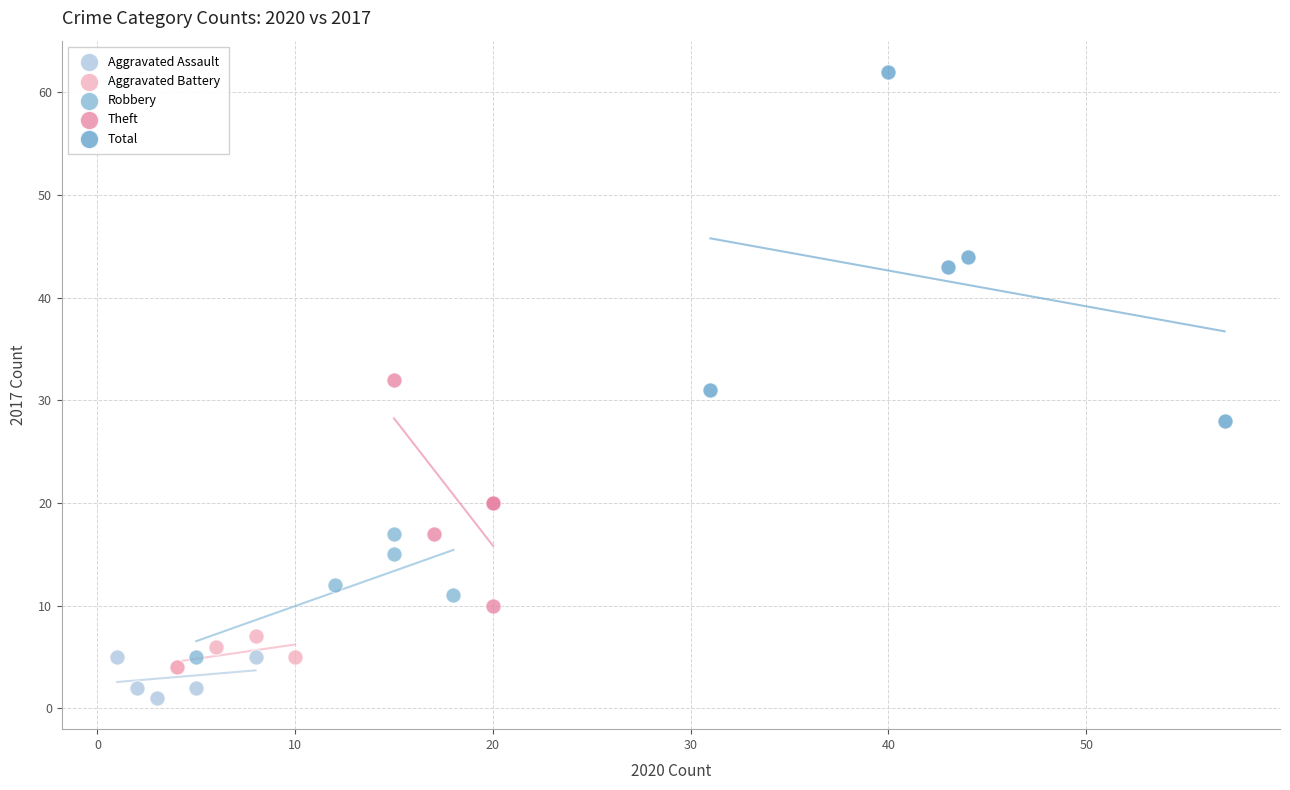

Which series has the widest spread of Y values?

Total